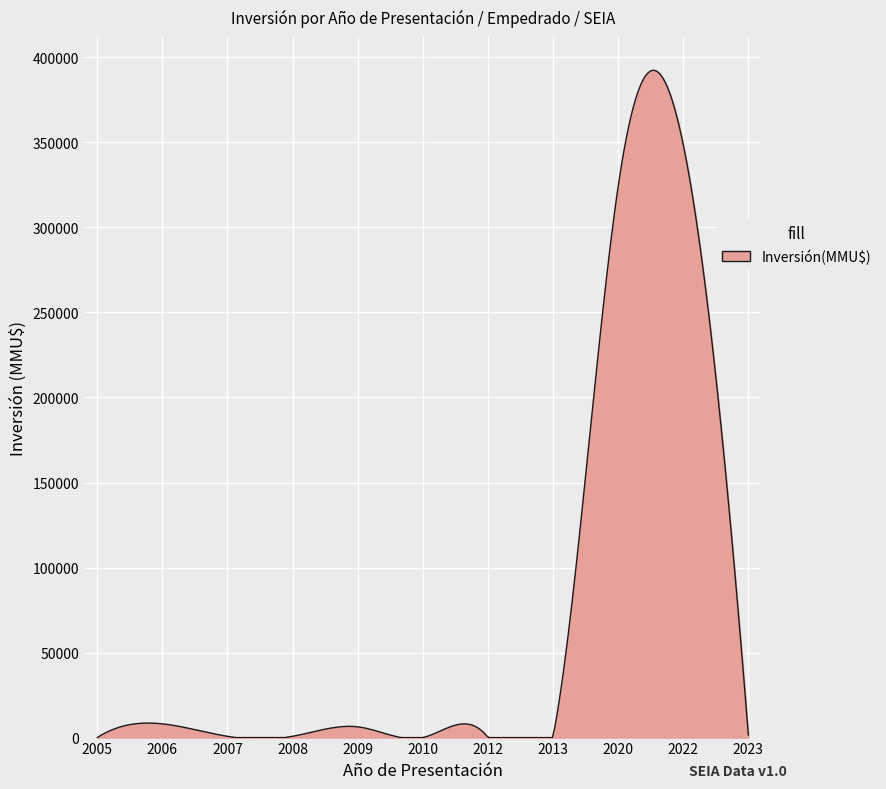

What is the difference between the maximum and minimum values?

392401.8